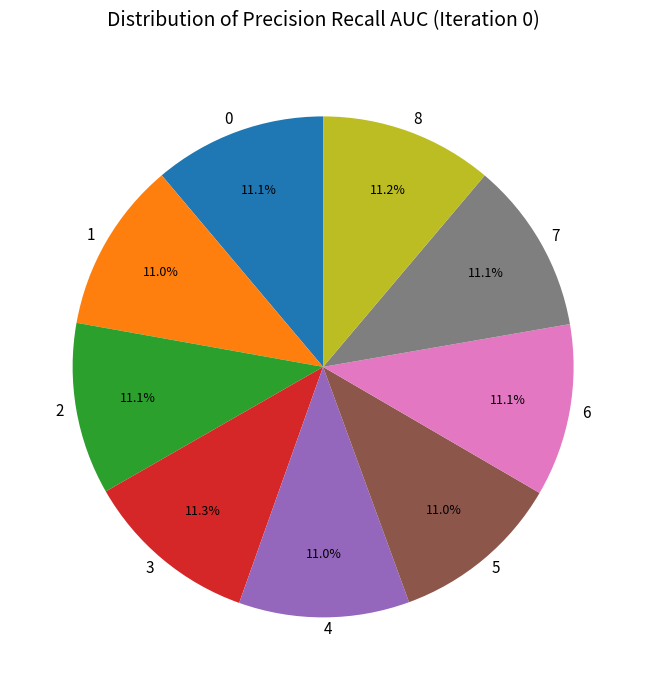

What is the total percentage of 6 and 8?

22.3%